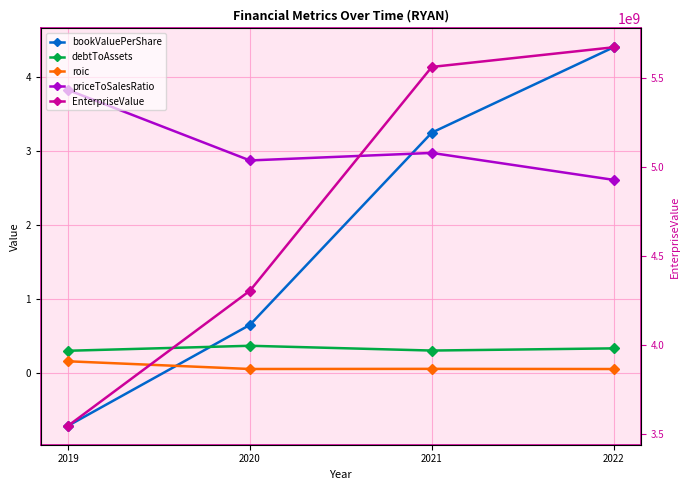

What are all the series names shown in the legend?

bookValuePerShare, debtToAssets, roic, priceToSalesRatio, EnterpriseValue